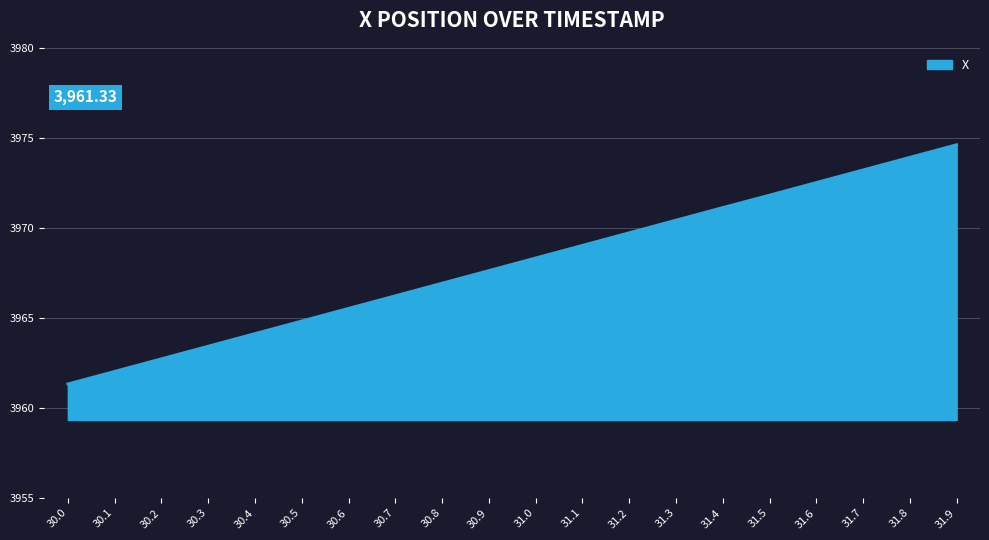

Which has a higher value, 31.8 or 31.7?

31.8